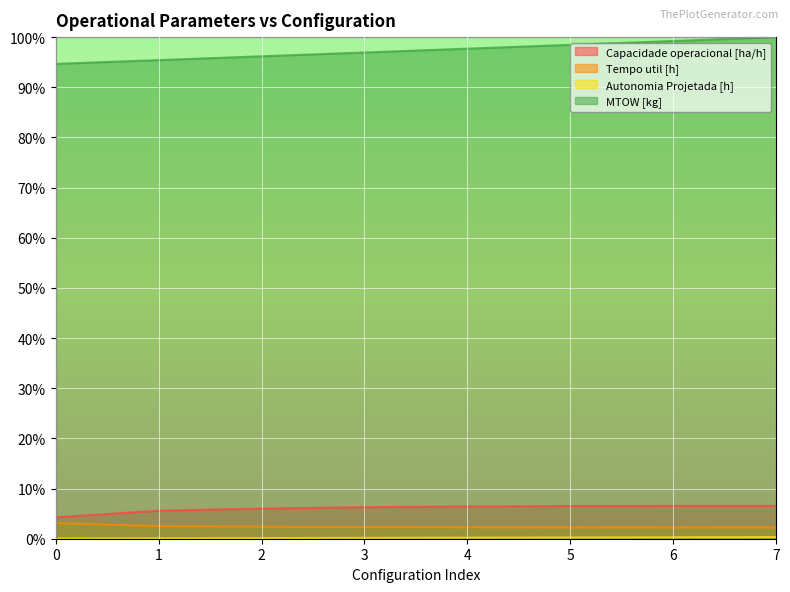

List the labels in order of Autonomia Projetada [h] value, smallest first.

0, 1, 2, 3, 4, 5, 6, 7